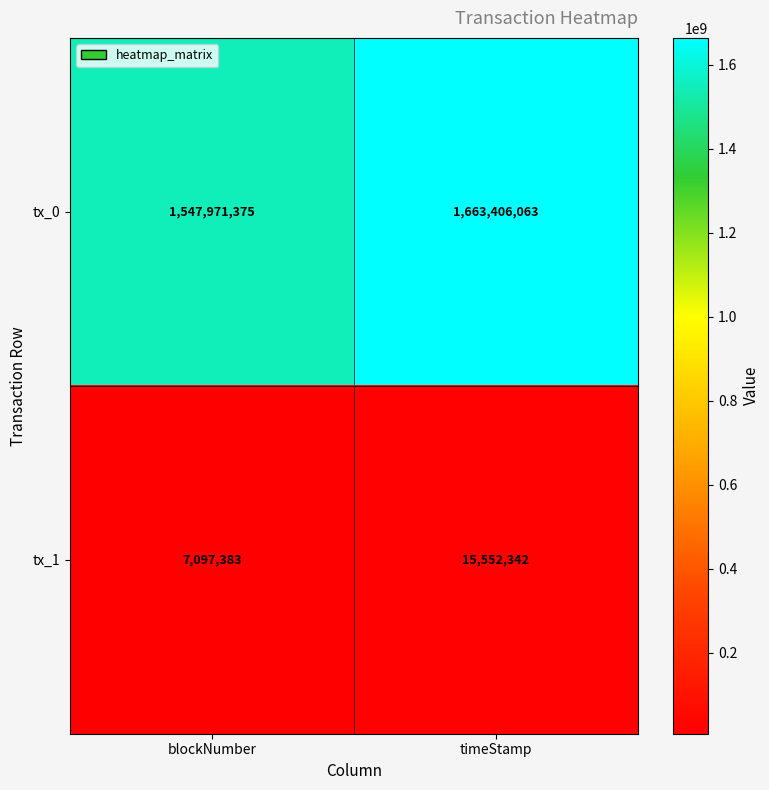

Where is tx_0 nearest to the value 1605688719?

blockNumber